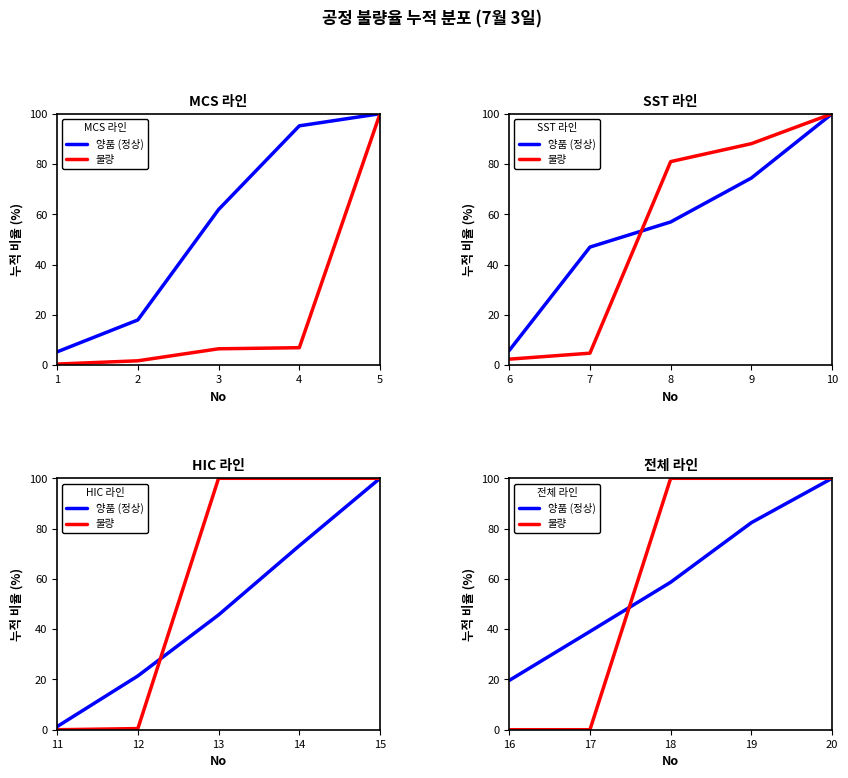

True or false: 양품 (정상) has a value of 11.2 at 16.

False